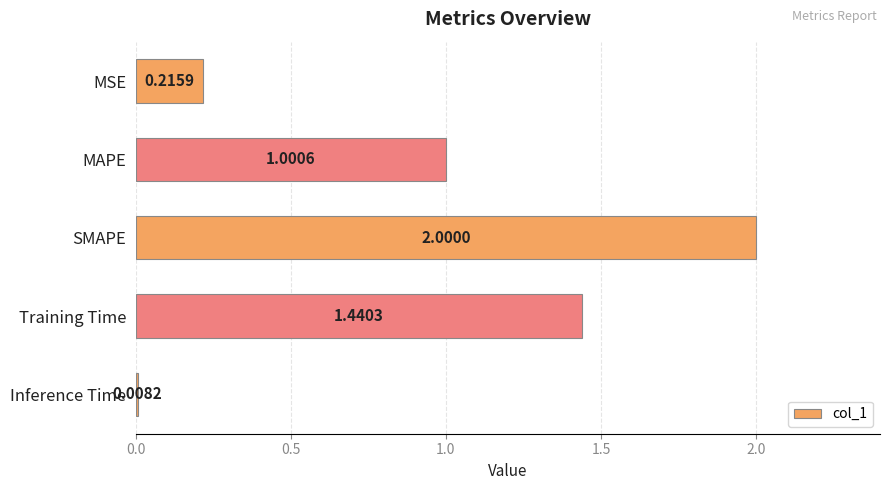

What is the average value?

0.9